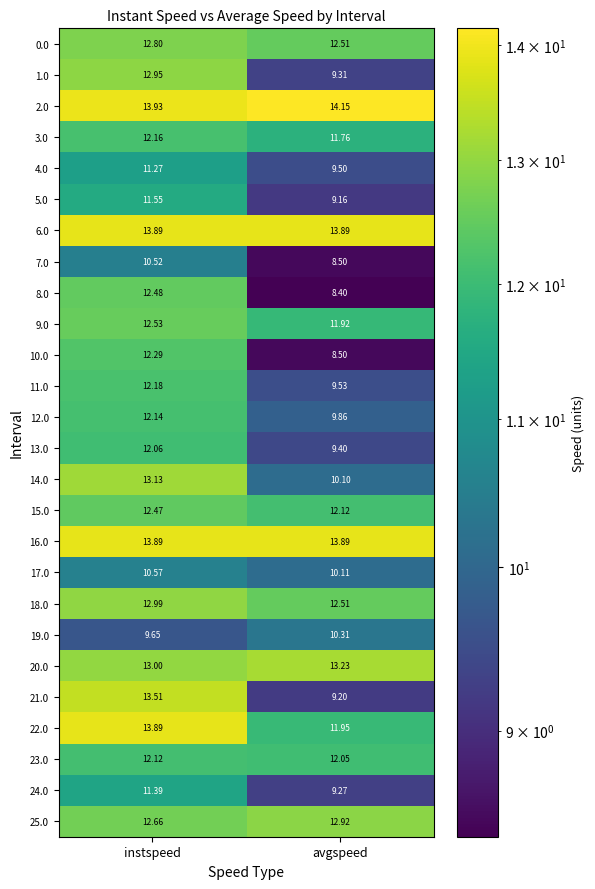

Which category has the lowest value in the 18.0 series?

avgspeed